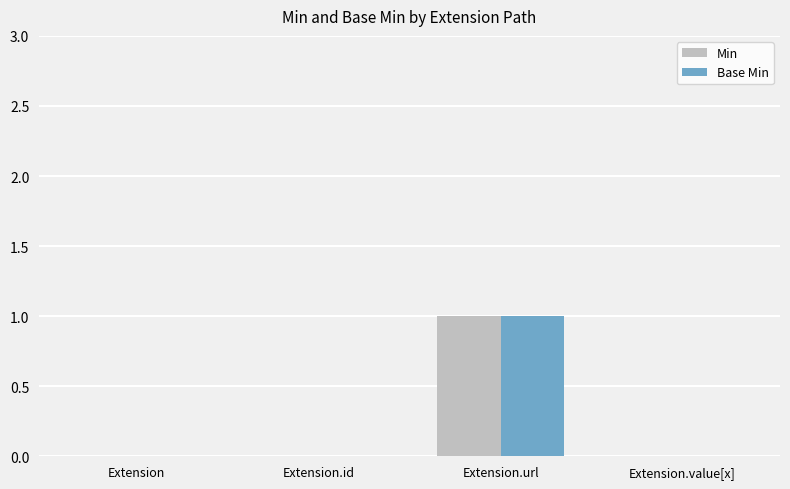

The Min series shows 1 at Extension.url. True or false?

True